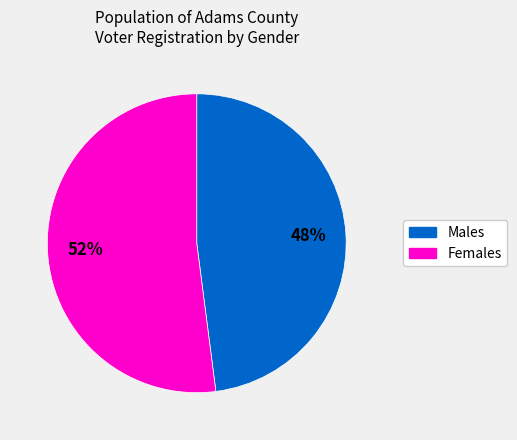

Is there a majority slice in this chart?

Yes